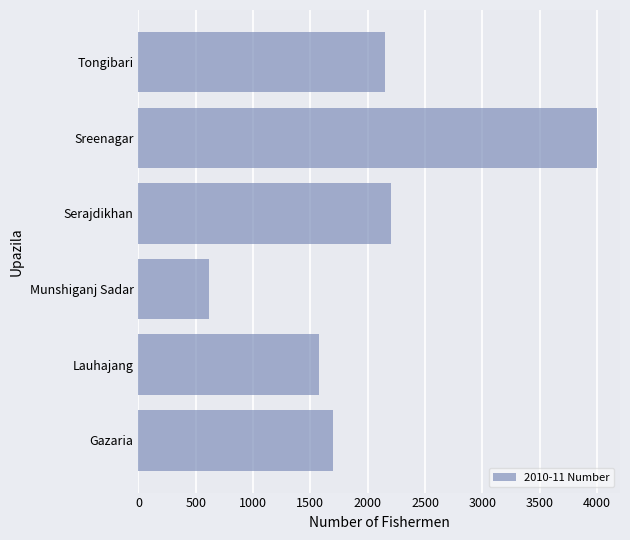

The value at Munshiganj Sadar is 615. True or false?

True